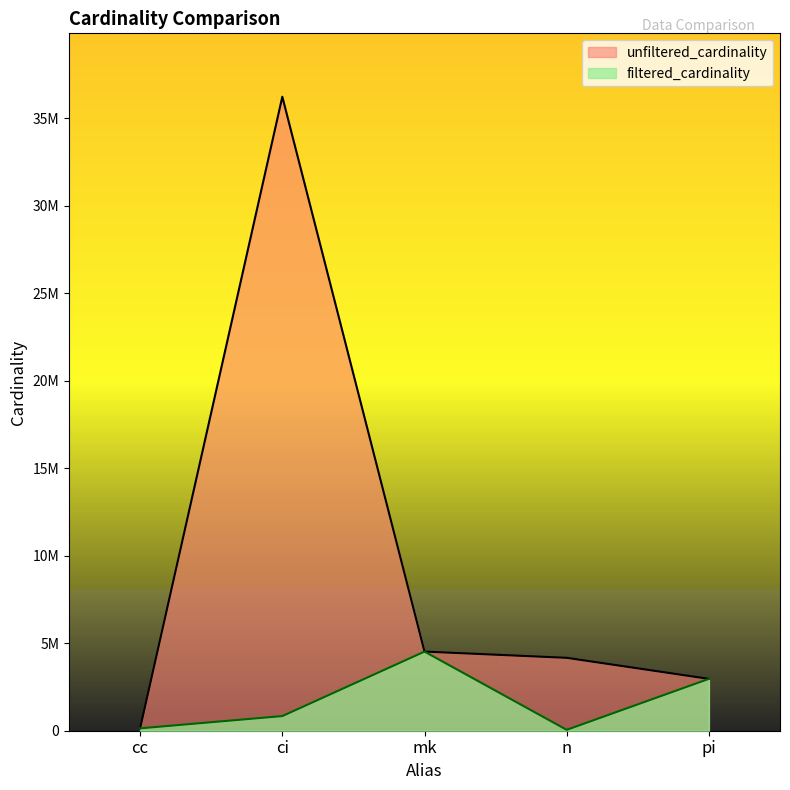

The unfiltered_cardinality series shows 4167491 at n. True or false?

True